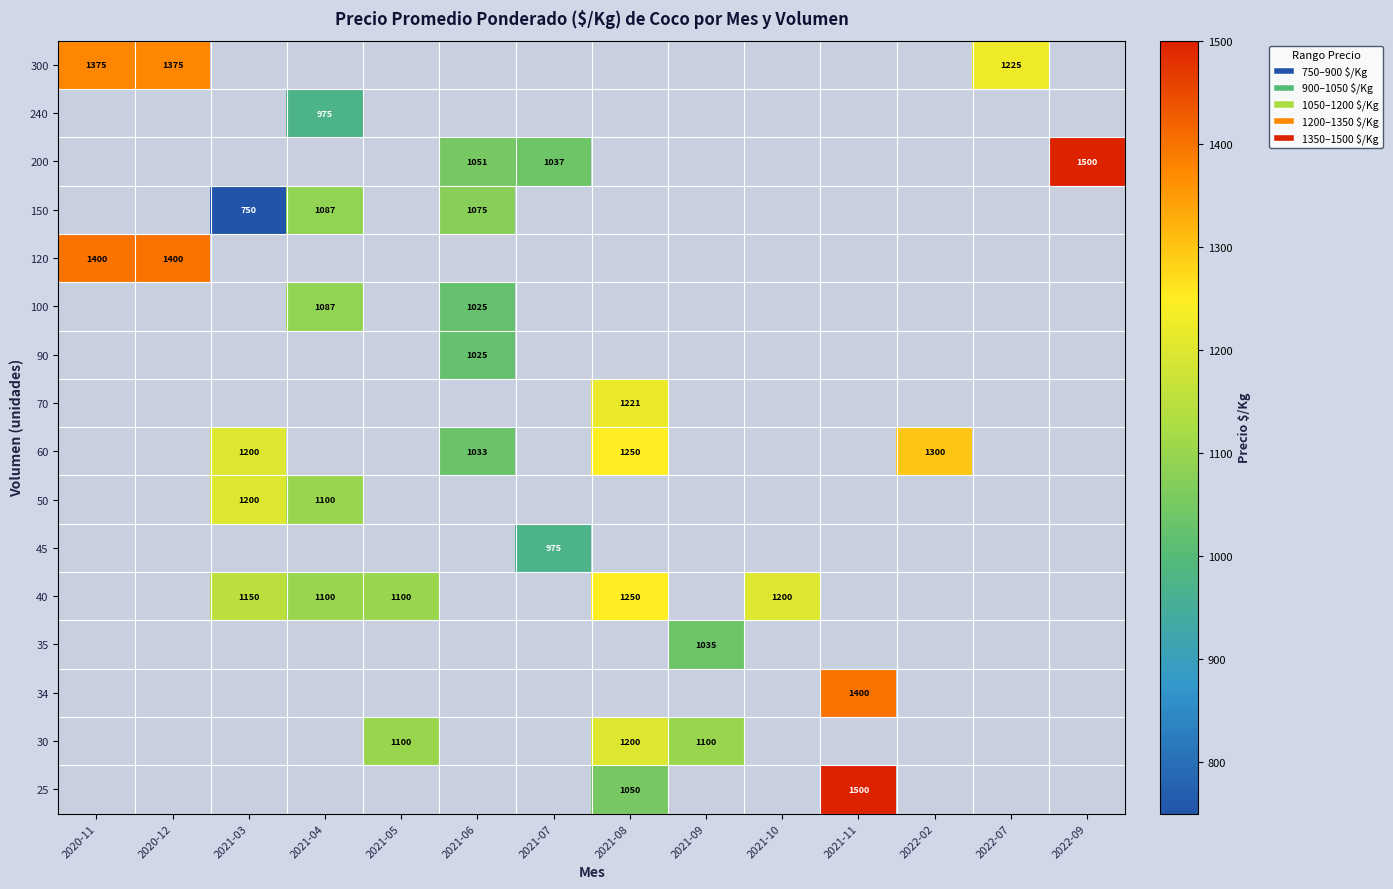

What is the difference between the 60 values at 2021-03 and 2021-06?

167